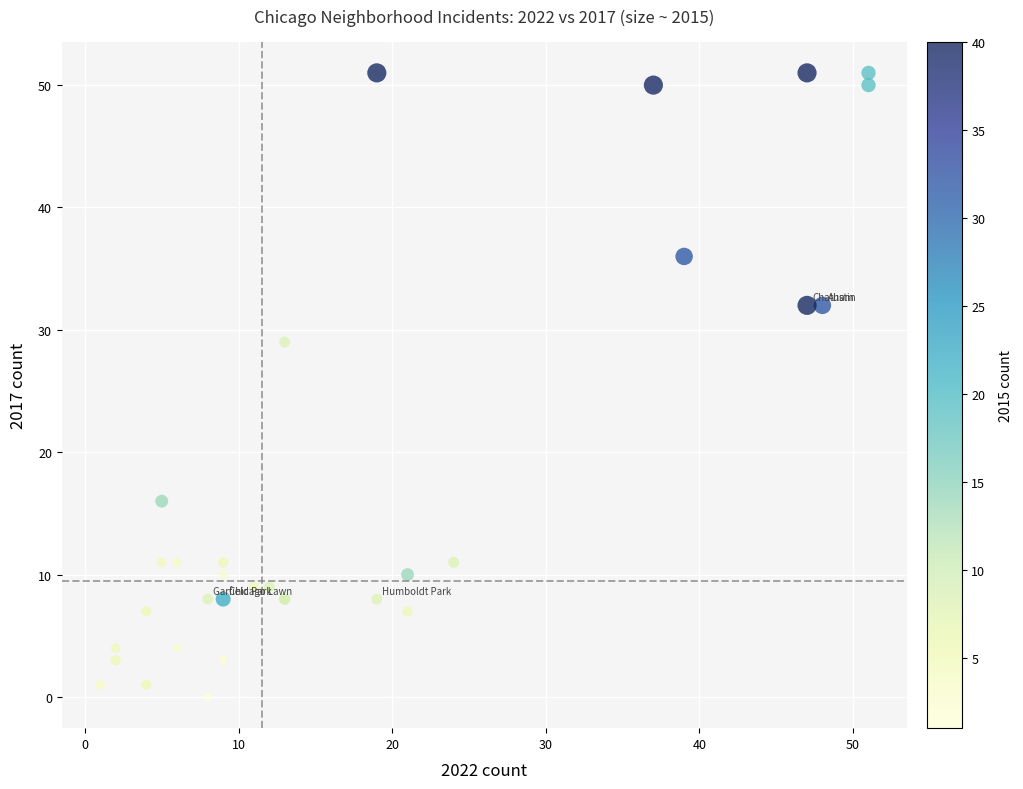

What Y value in the scatter plot is closest to 25?

29